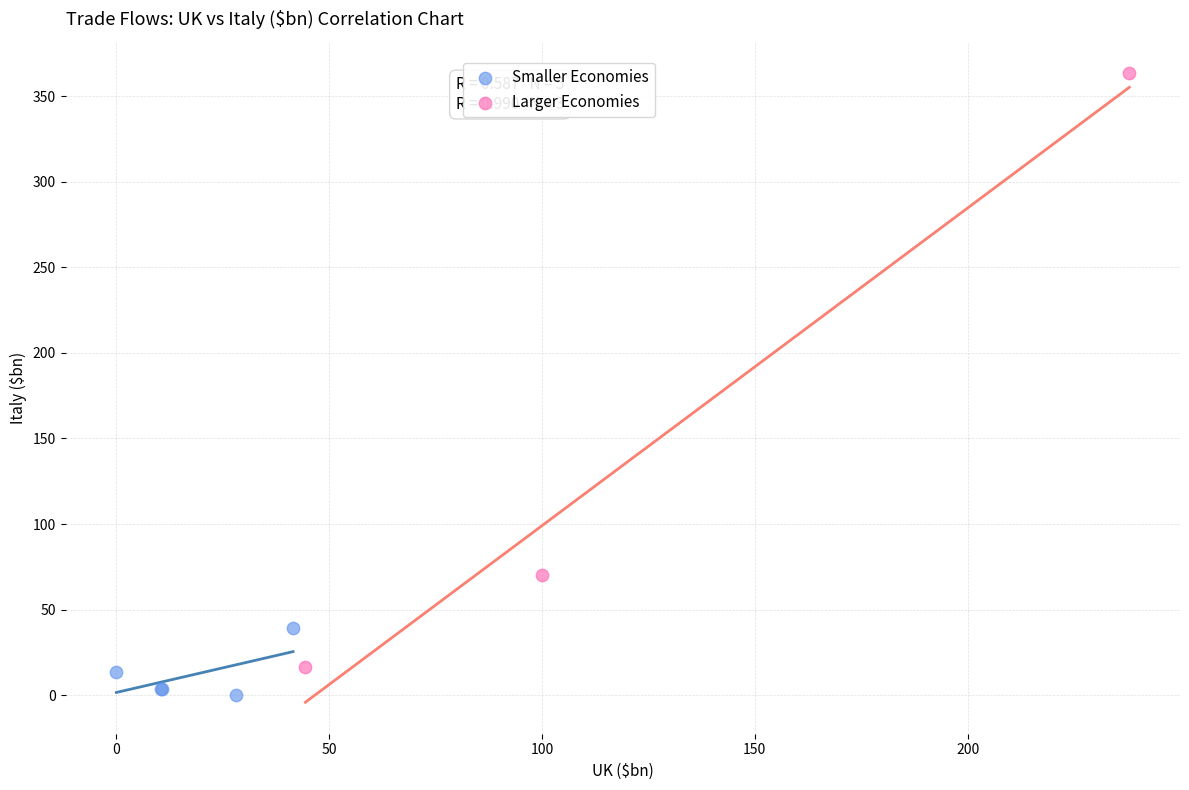

Which series has the largest Y range (max minus min)?

Larger Economies